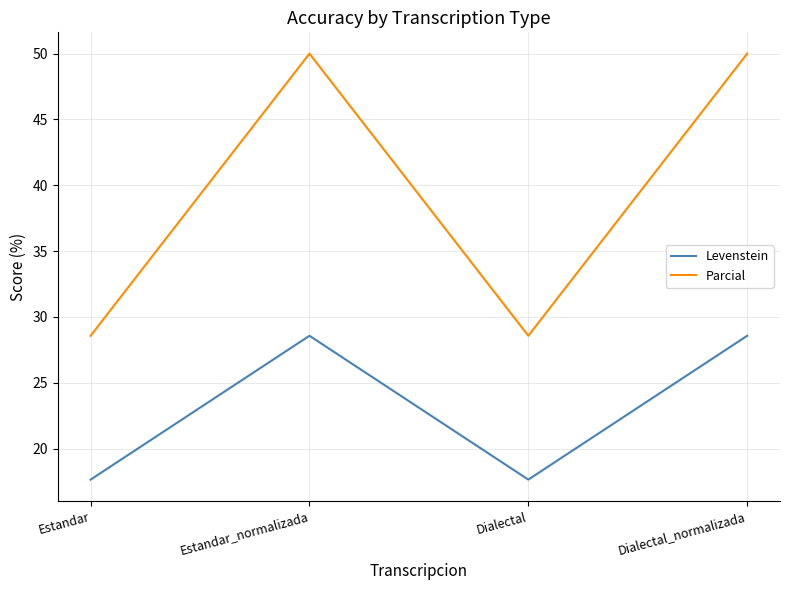

At how many categories does at least one series exceed 28?

4